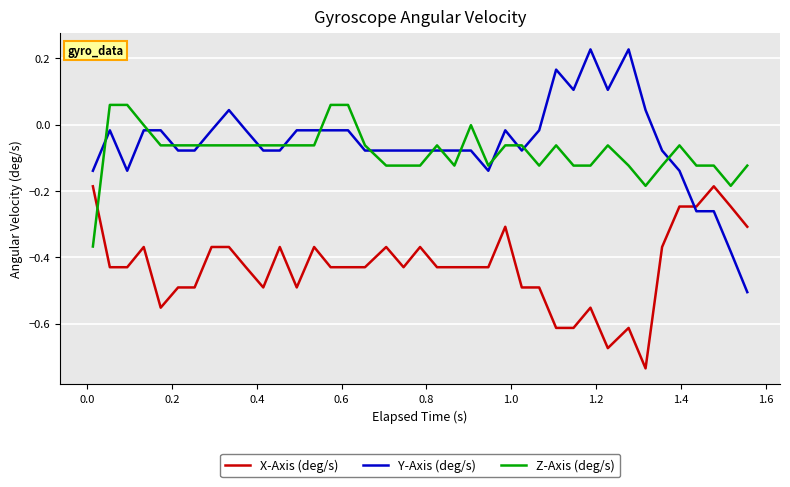

True or false: Y-Axis (deg/s) and X-Axis (deg/s) intersect in this chart.

True